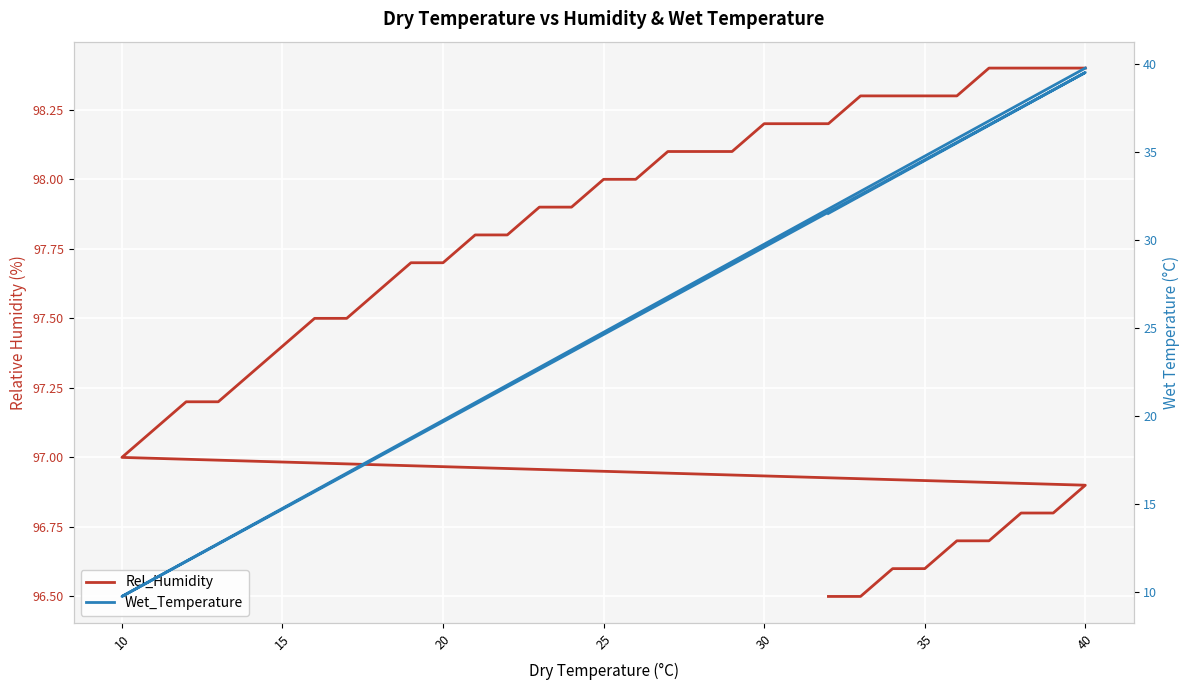

Which series has the largest range (max minus min)?

Wet_Temperature